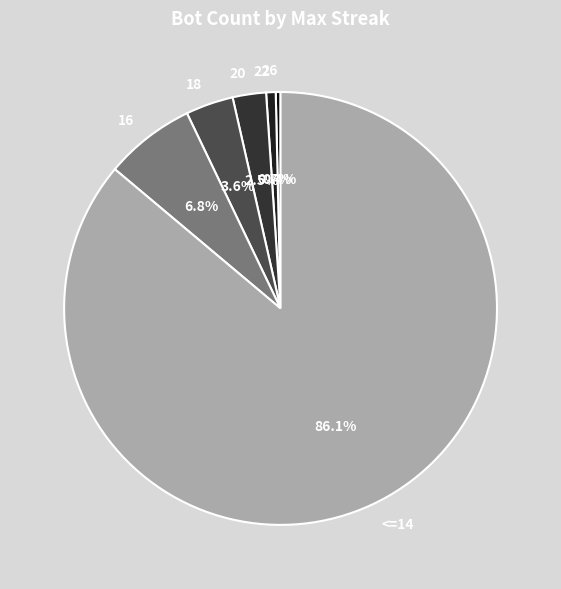

Which slice is the largest?

<=14